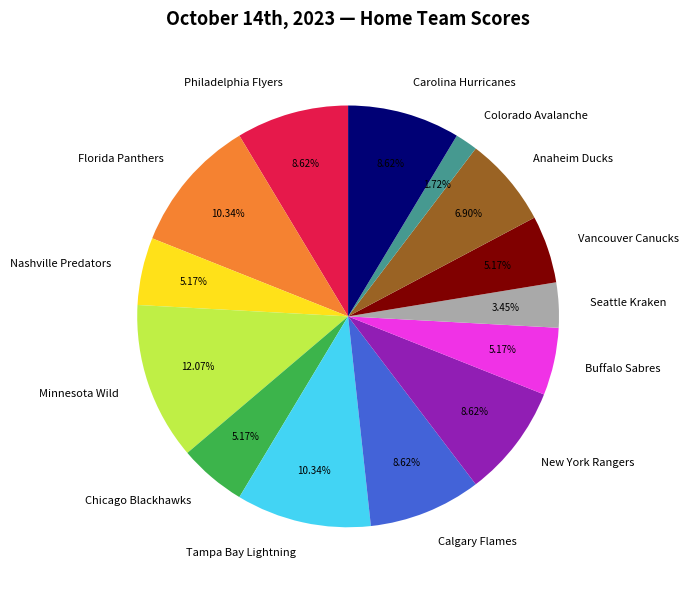

How many slices are in this pie chart?

14